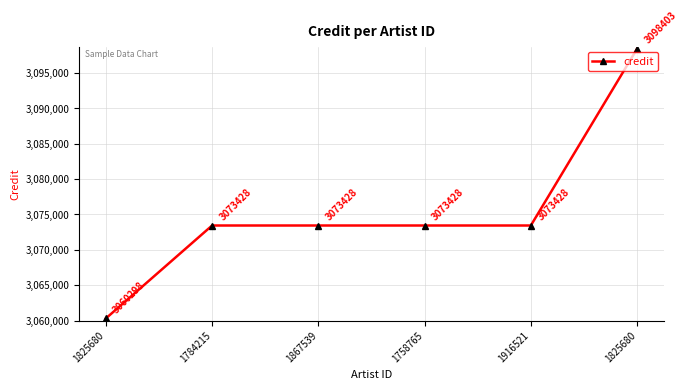

What is the sum of the values at 1916521 and 1758765?

6146856